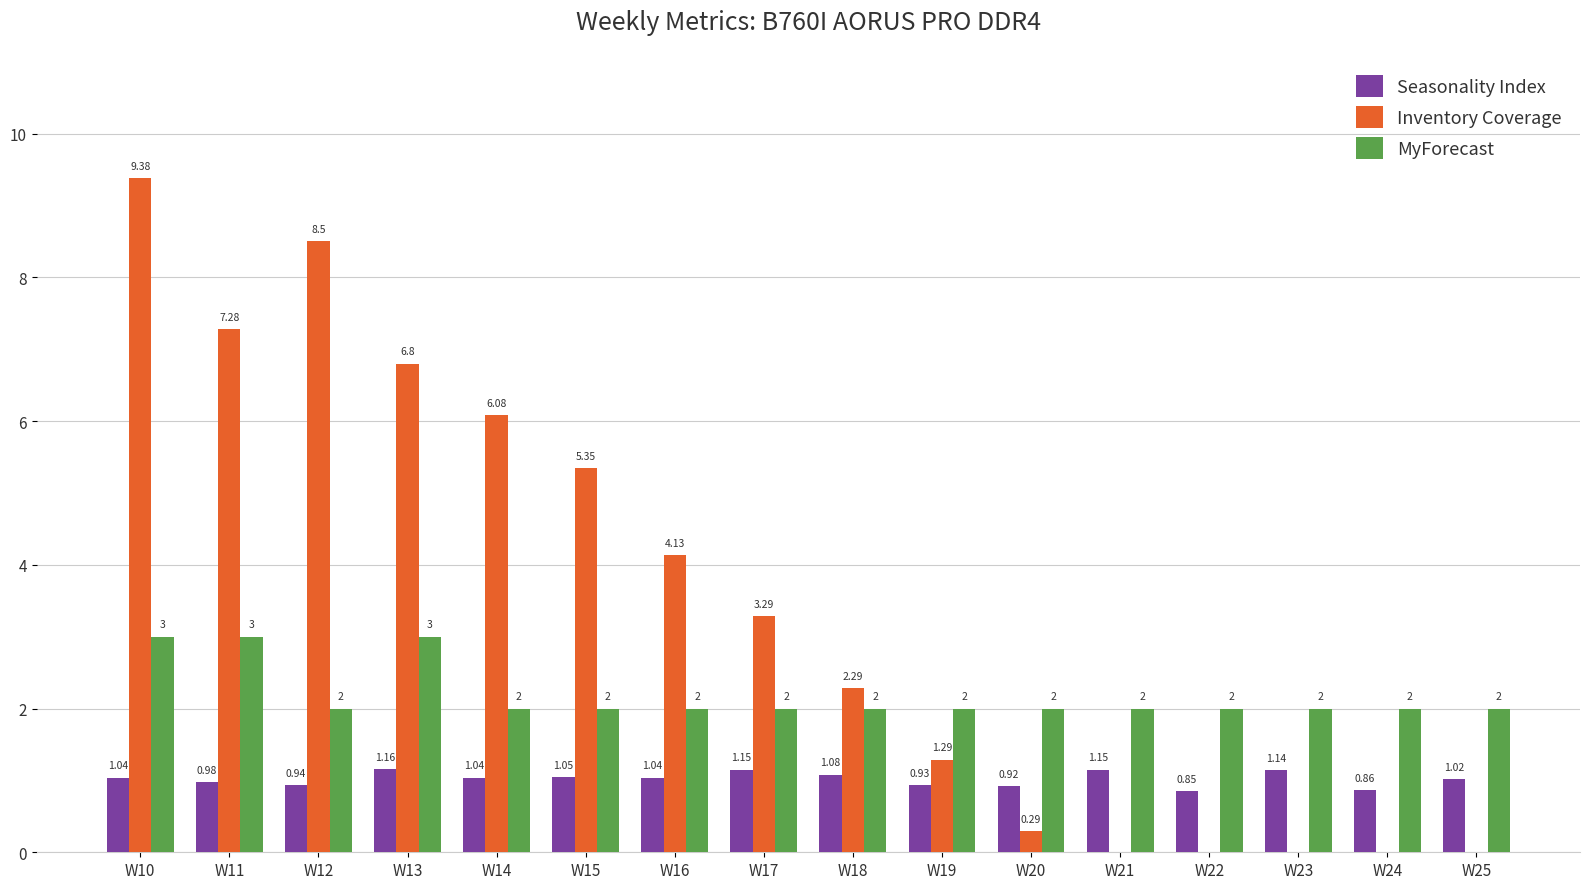

Which series changed the most between W10 and W13?

Inventory Coverage